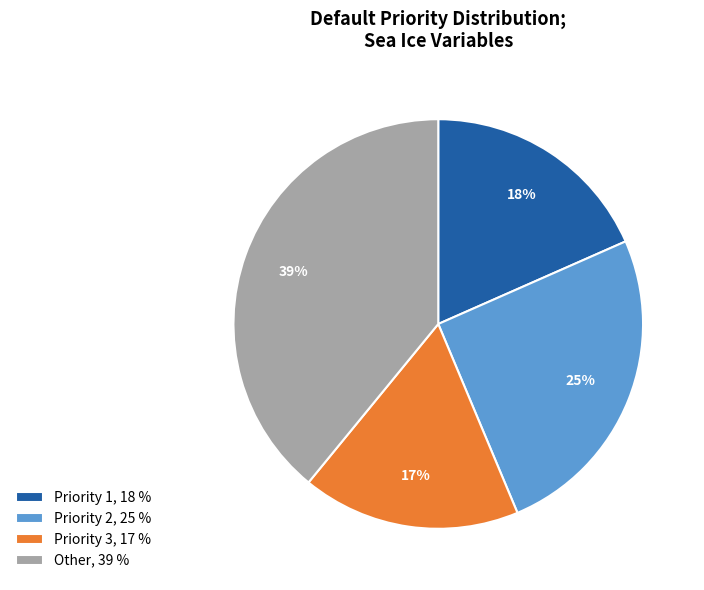

Which category has the smallest portion of the pie?

Priority 3